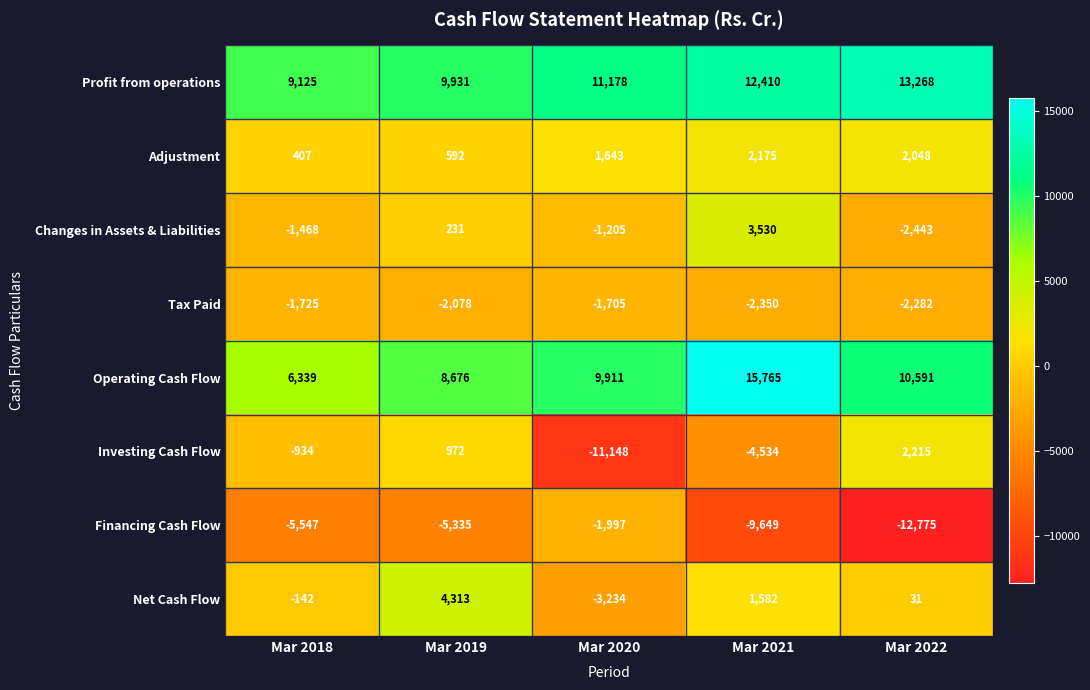

What is the sum of all Investing Cash Flow values?

-13429